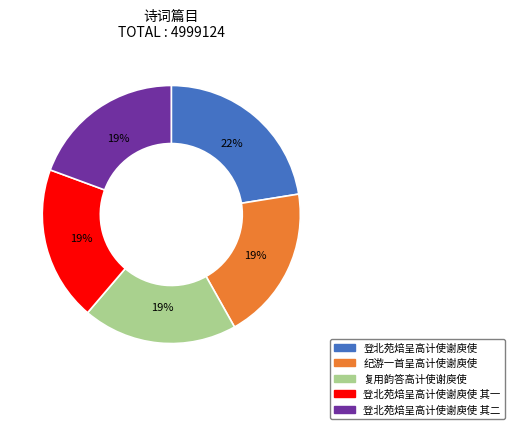

Is there any slice that represents more than half of the pie?

No